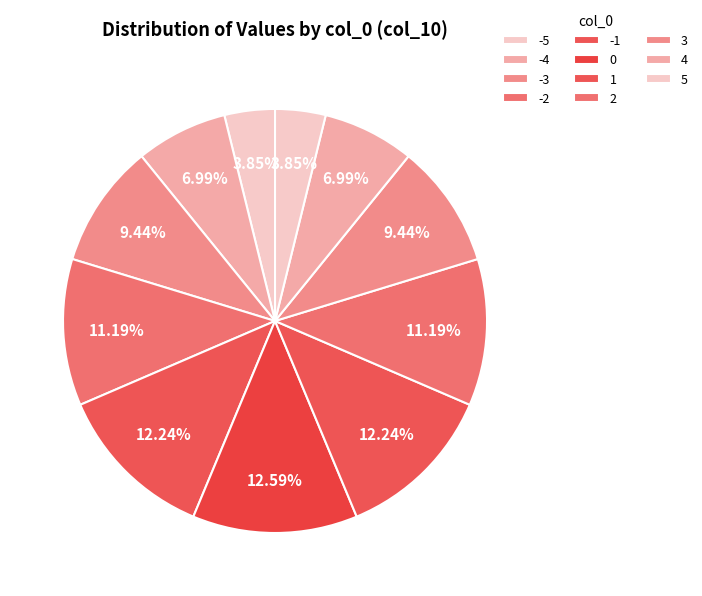

Rank the categories by value from highest to lowest.

0, -1, 1, -2, 2, -3, 3, -4, 4, -5, 5